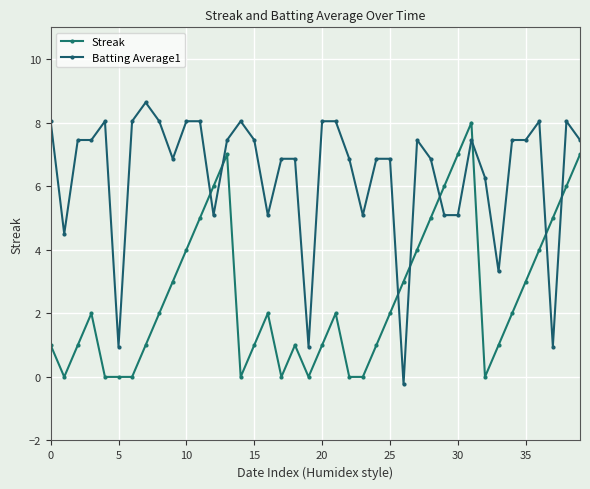

Does the chart display data point markers on the line(s)?

Yes